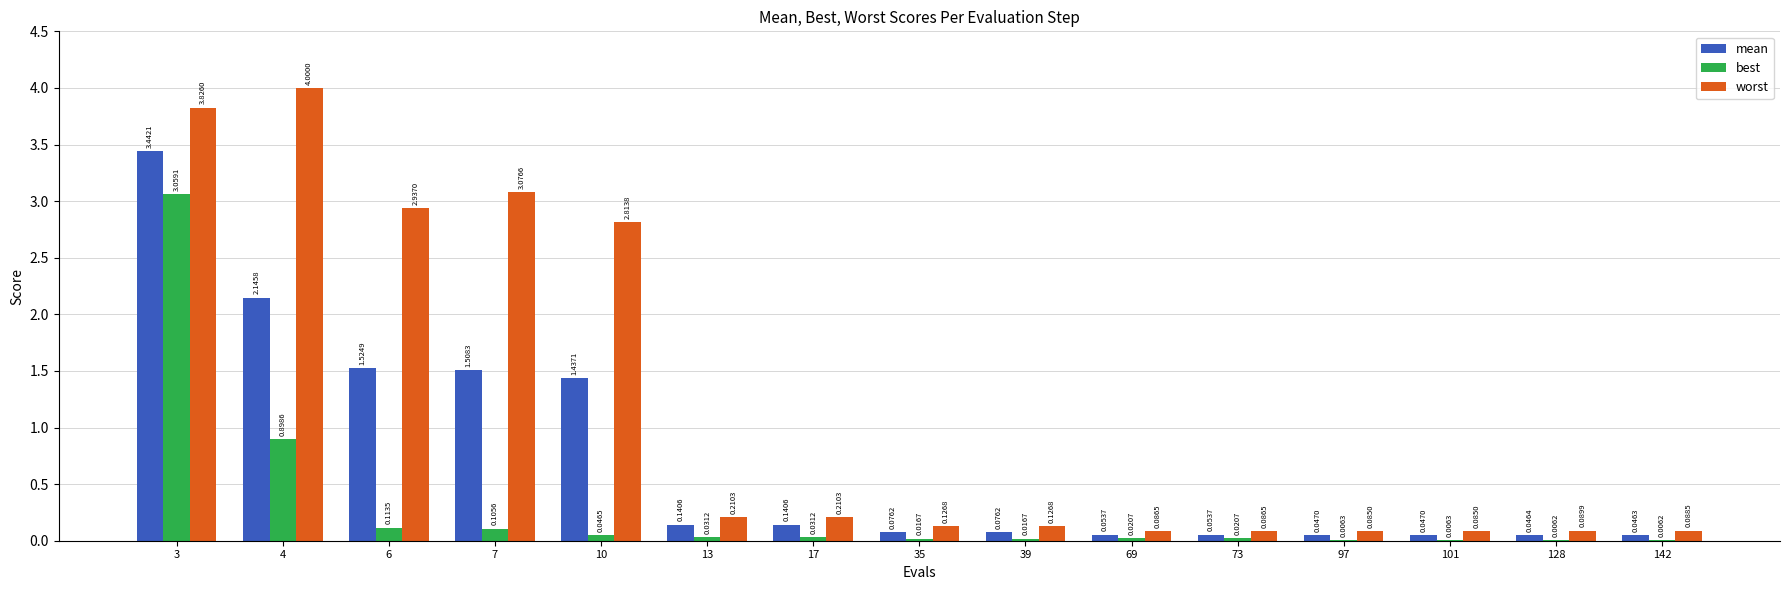

What is the sum of all best values?

4.4